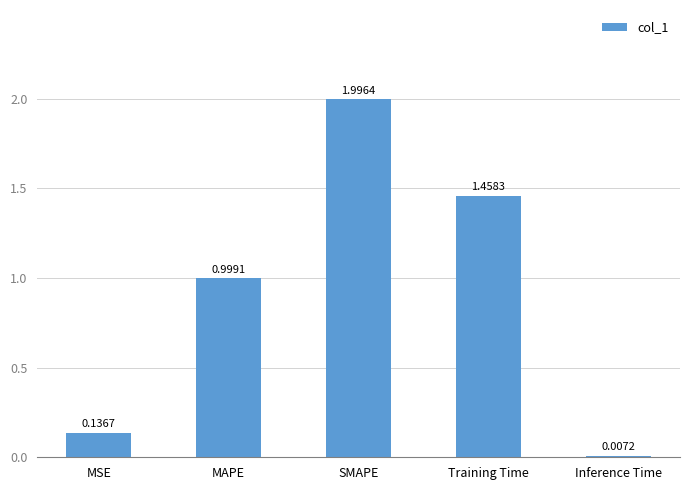

Where is the data nearest to the value 1?

MAPE